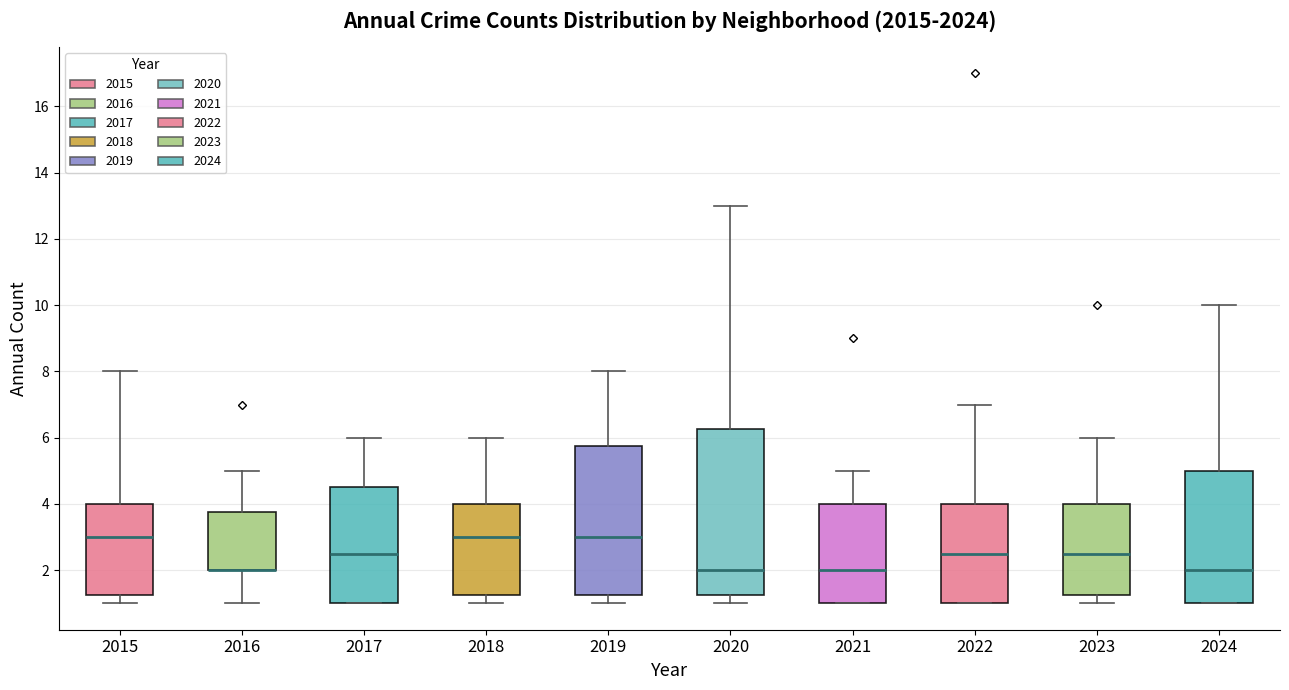

Where does the upper whisker of the box at x = 2019 end on the y-axis? The values are not printed on the chart, so give them approximately, as read against the axis.

8.0